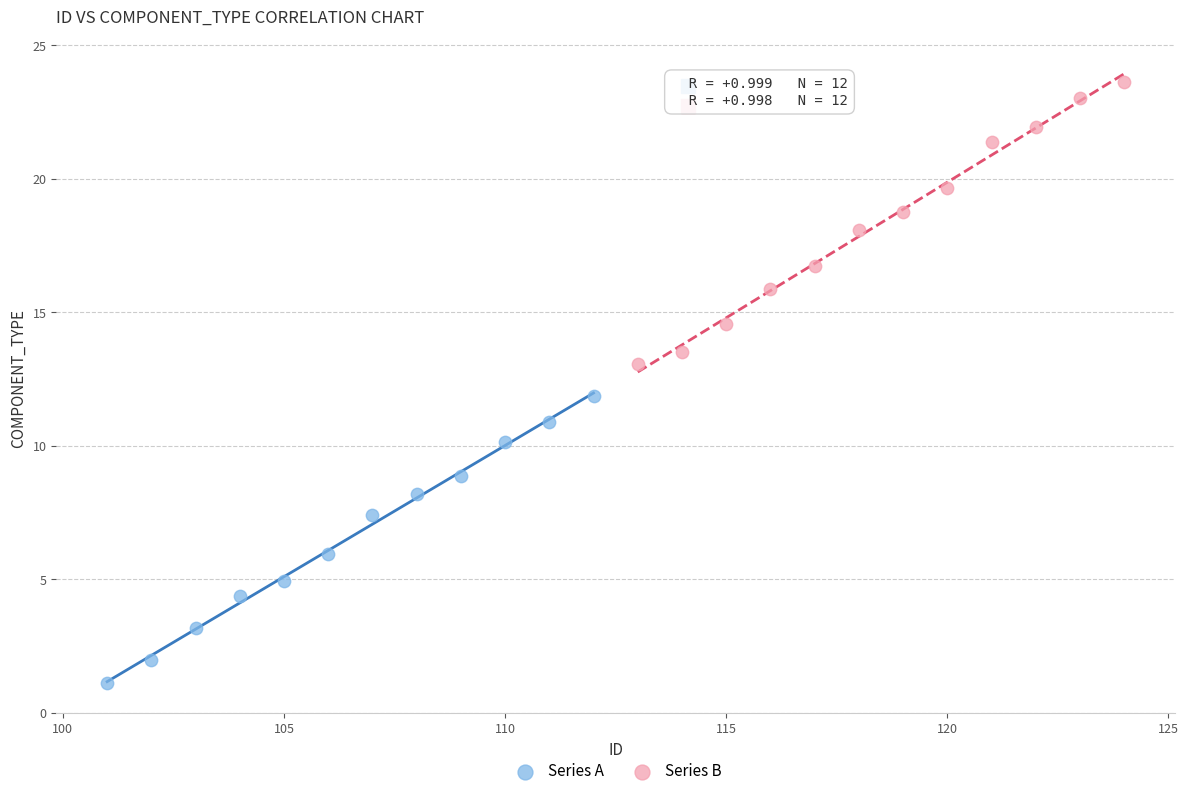

Which series reaches the maximum Y coordinate?

Series B